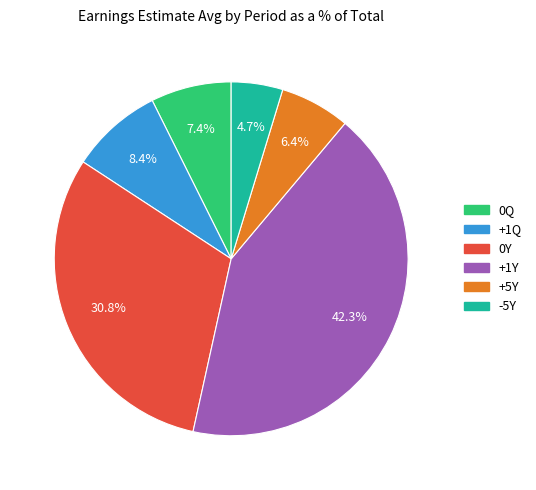

What percentage is NOT represented by +1Q?

91.6%